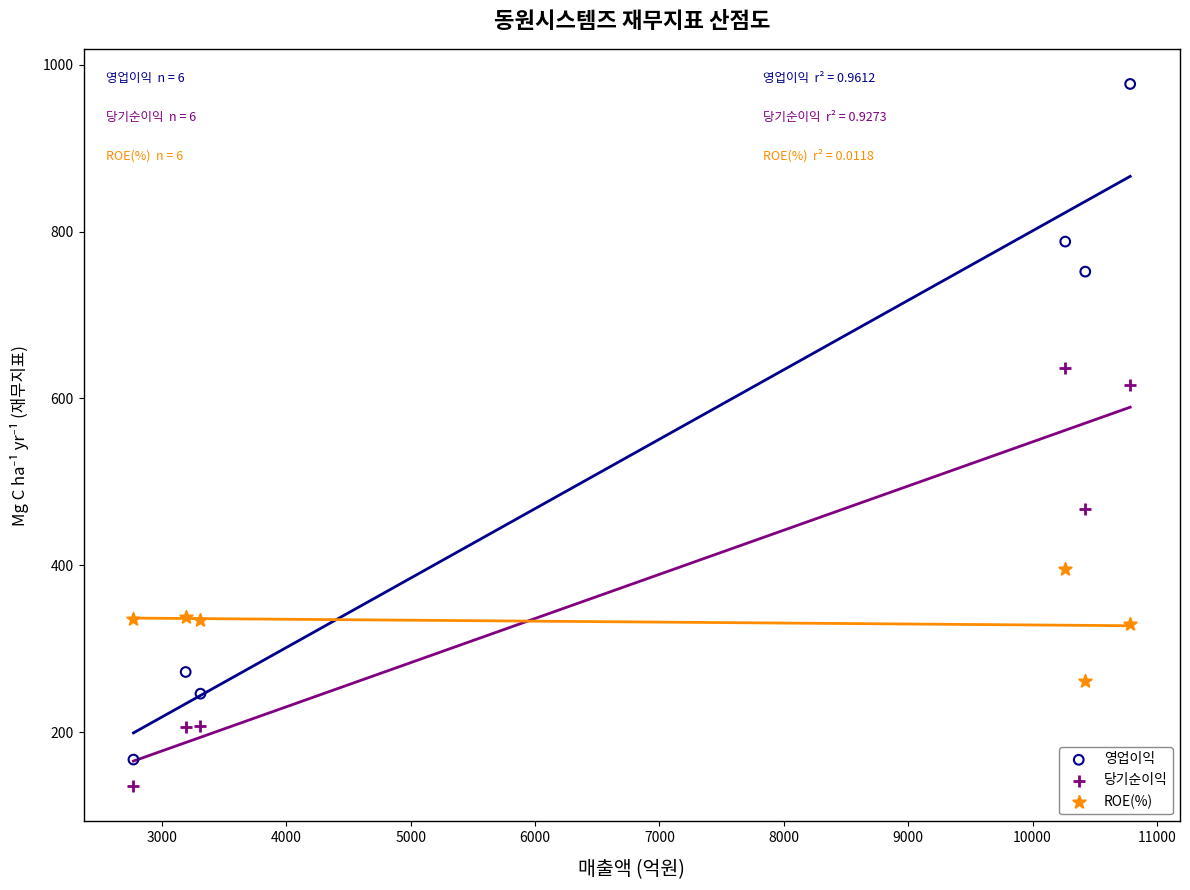

Across all data points, what is the range of Y values (max minus min)?

842.0